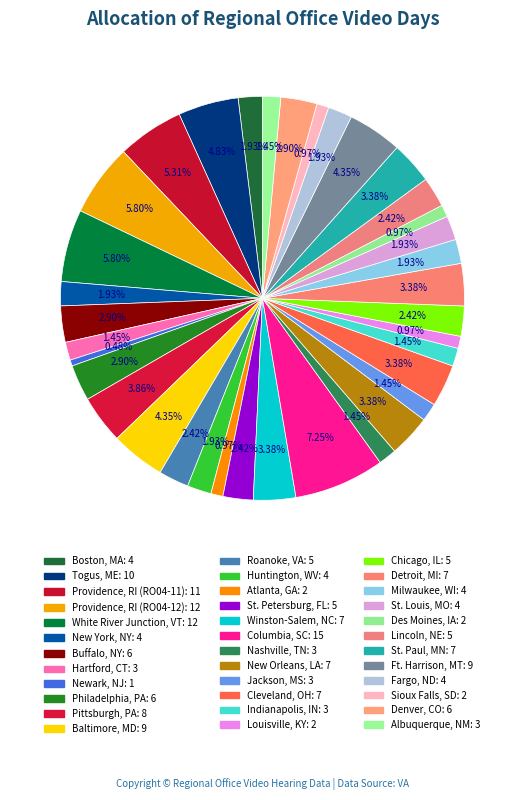

Rank the categories by value from lowest to highest.

Newark, NJ, Atlanta, GA, Louisville, KY, Des Moines, IA, Sioux Falls, SD, Hartford, CT, Nashville, TN, Jackson, MS, Indianapolis, IN, Albuquerque, NM, Boston, MA, New York, NY, Huntington, WV, Milwaukee, WI, St. Louis, MO, Fargo, ND, Roanoke, VA, St. Petersburg, FL, Chicago, IL, Lincoln, NE, Buffalo, NY, Philadelphia, PA, Denver, CO, Winston-Salem, NC, New Orleans, LA, Cleveland, OH, Detroit, MI, St. Paul, MN, Pittsburgh, PA, Baltimore, MD, Ft. Harrison, MT, Togus, ME, Providence, RI (RO04-11), Providence, RI (RO04-12), White River Junction, VT, Columbia, SC